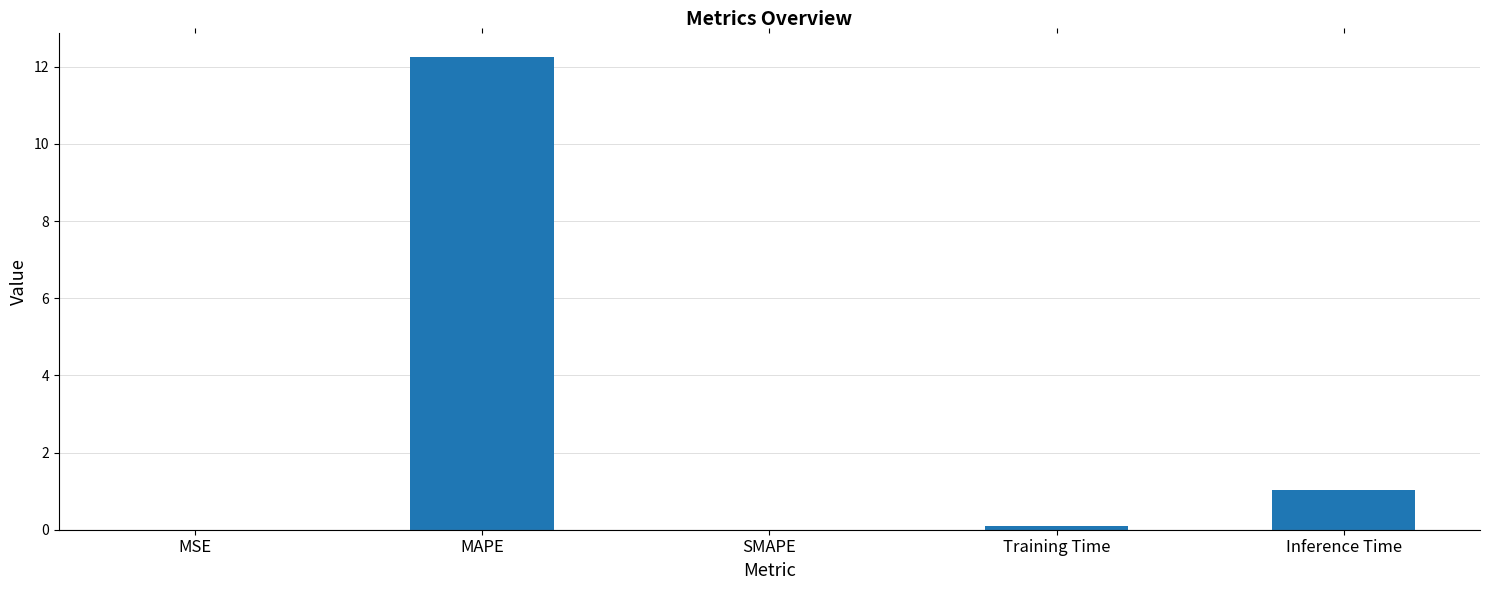

What is the change in value from MAPE to SMAPE?

-12.3